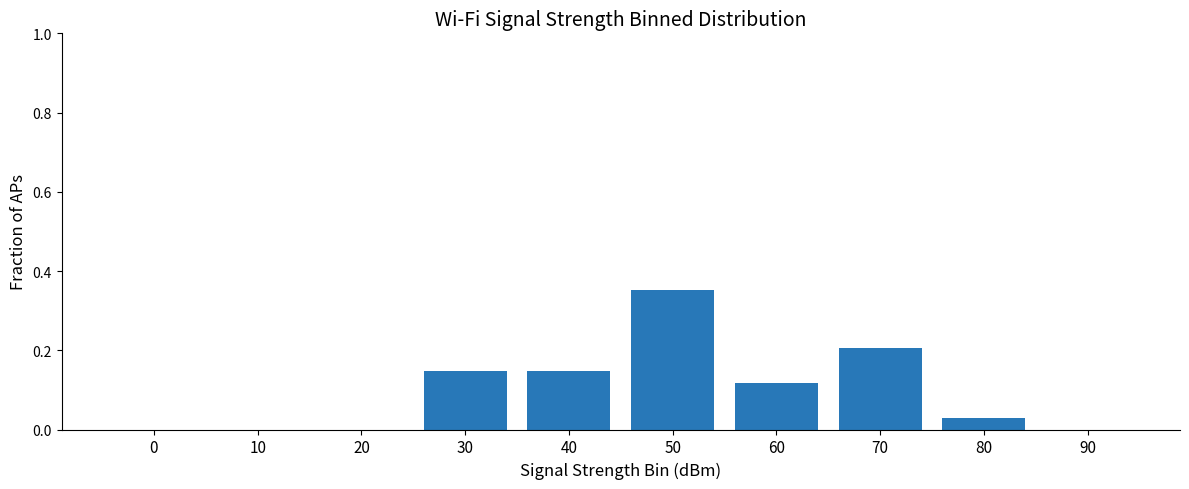

At which category does the chart reach its peak across all series?

50